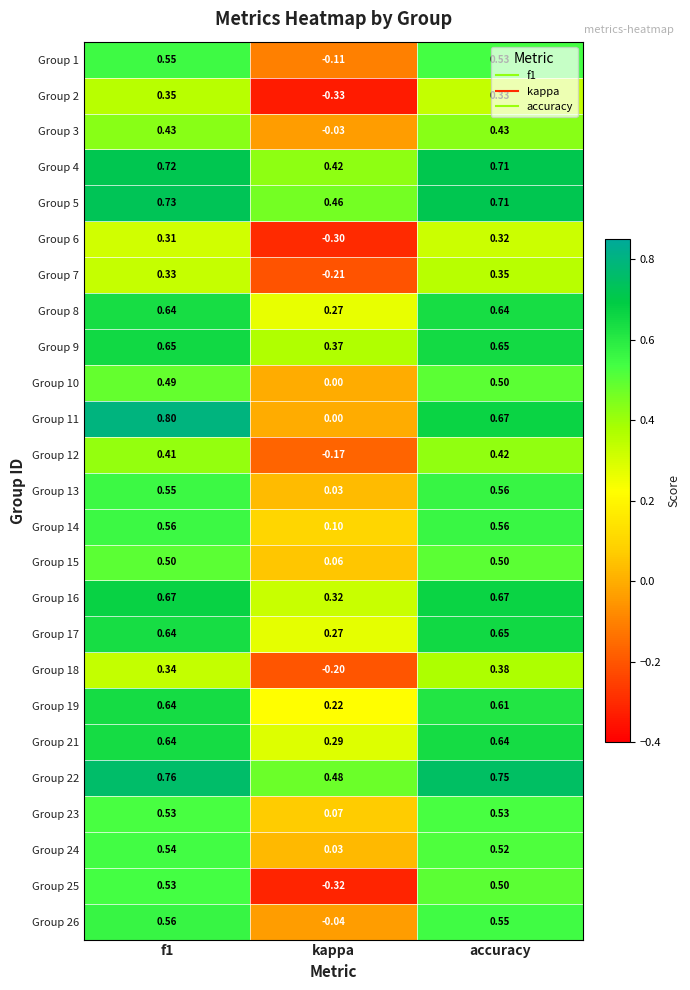

What is the minimum value shown in the chart?

-0.3